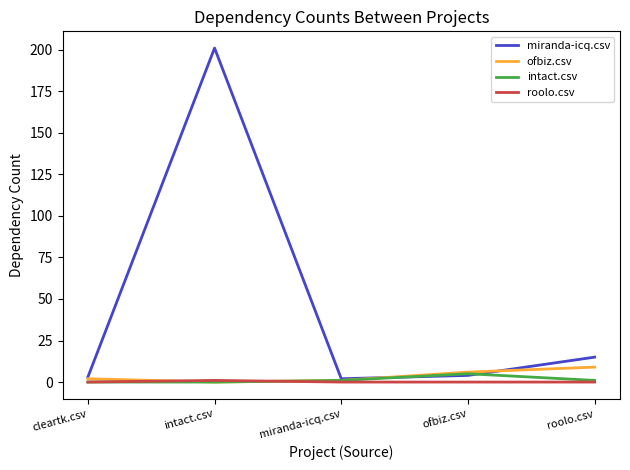

What is the greatest value displayed?

201